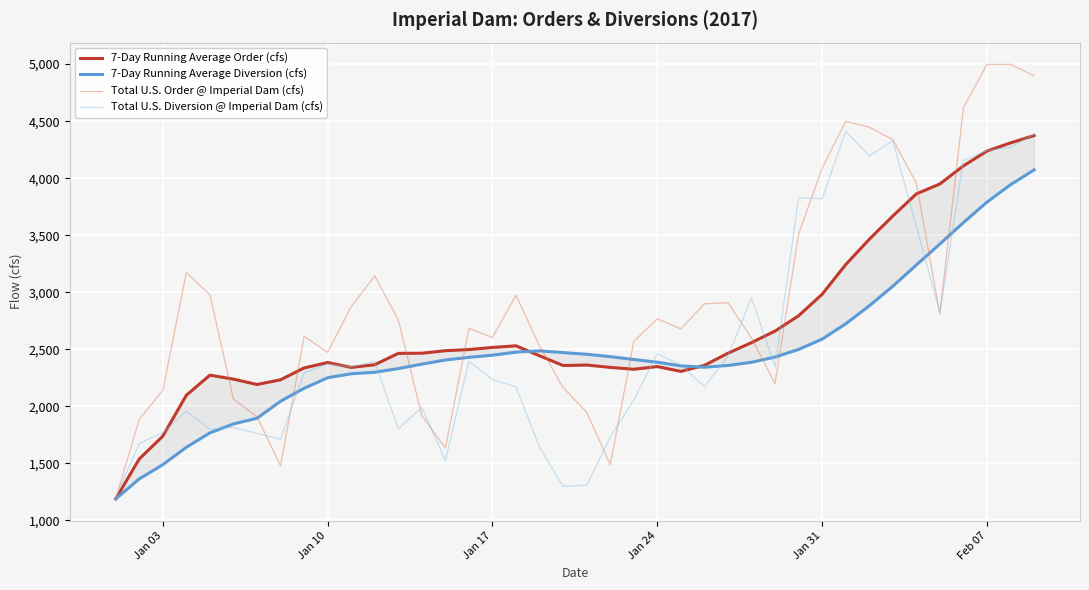

What is the highest value of the Total U.S. Diversion @ Imperial Dam (cfs) series?

4413.0